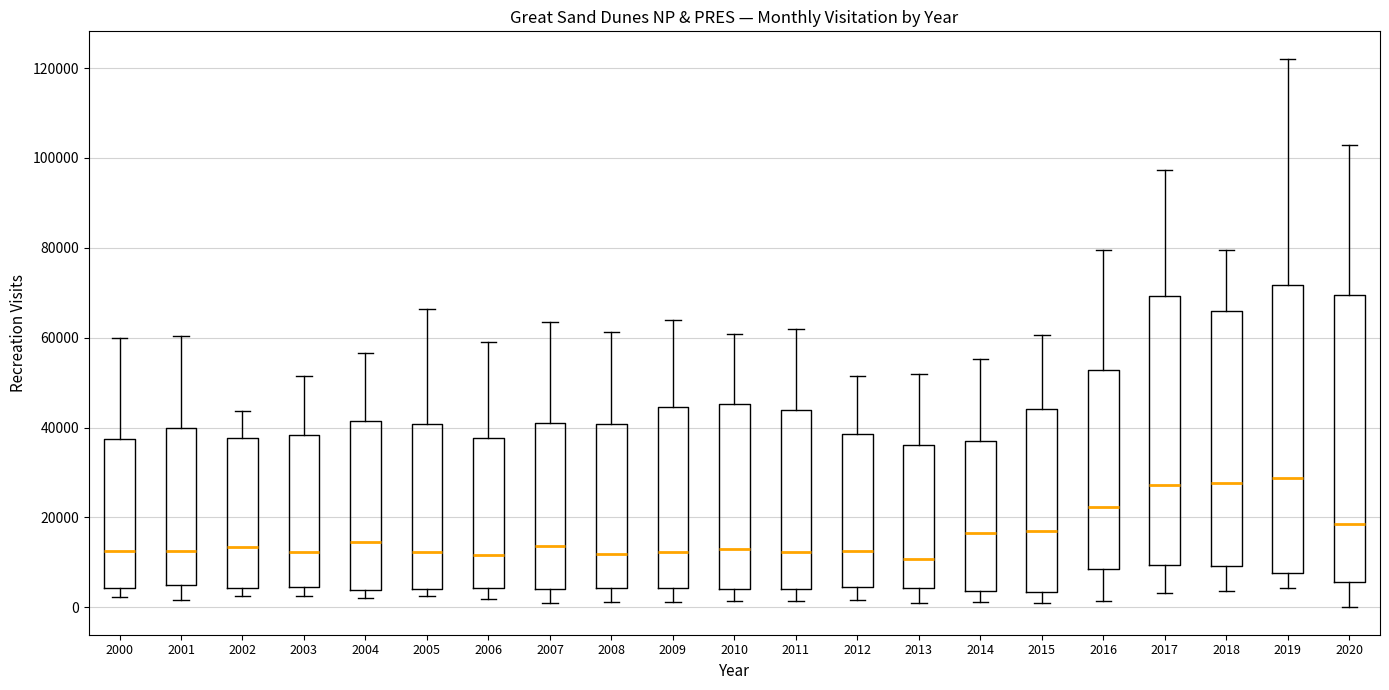

Reading left to right, transcribe this box plot: for each box, give where its median line is, the range the box spans, and where its two whiskers end, as read against the y-axis. The values are not printed on the chart, so give them approximately, as read against the axis.

2000: median 12000, box 4000 to 38000, whiskers 2000 to 60000
2001: median 12000, box 4000 to 40000, whiskers 2000 to 60000
2002: median 14000, box 4000 to 38000, whiskers 2000 to 44000
2003: median 12000, box 4000 to 38000, whiskers 2000 to 52000
2004: median 14000, box 4000 to 42000, whiskers 2000 to 56000
2005: median 12000, box 4000 to 40000, whiskers 2000 to 66000
2006: median 12000, box 4000 to 38000, whiskers 2000 to 58000
2007: median 14000, box 4000 to 42000, whiskers 2000 to 64000
2008: median 12000, box 4000 to 40000, whiskers 2000 to 62000
2009: median 12000, box 4000 to 44000, whiskers 2000 to 64000
2010: median 12000, box 4000 to 46000, whiskers 2000 to 60000
2011: median 12000, box 4000 to 44000, whiskers 2000 to 62000
2012: median 12000, box 4000 to 38000, whiskers 2000 to 52000
2013: median 10000, box 4000 to 36000, whiskers 2000 to 52000
2014: median 16000, box 4000 to 36000, whiskers 2000 to 56000
2015: median 16000, box 4000 to 44000, whiskers 2000 to 60000
2016: median 22000, box 8000 to 52000, whiskers 2000 to 80000
2017: median 28000, box 10000 to 70000, whiskers 4000 to 98000
2018: median 28000, box 10000 to 66000, whiskers 4000 to 80000
2019: median 28000, box 8000 to 72000, whiskers 4000 to 122000
2020: median 18000, box 6000 to 70000, whiskers 0 to 102000